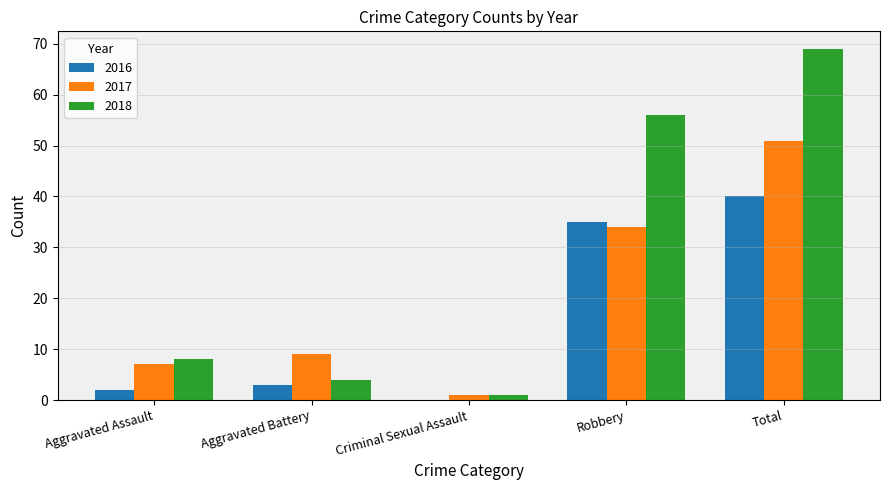

True or false: 2016 has a value of 0 at Criminal Sexual Assault.

True